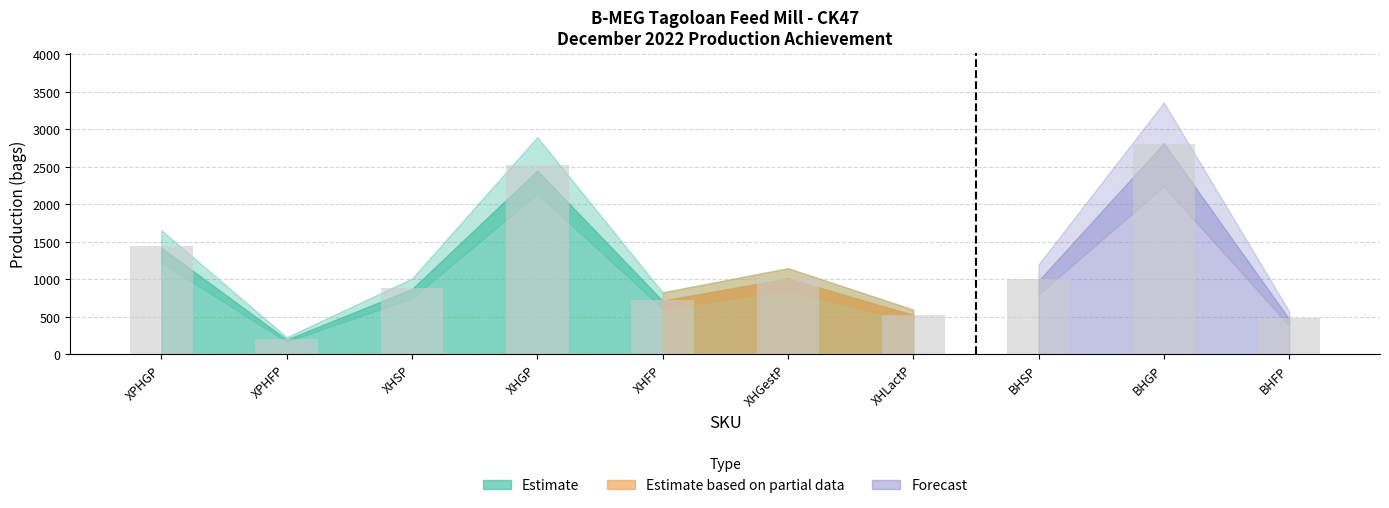

Between XPHGP and BHFP, which is larger?

XPHGP